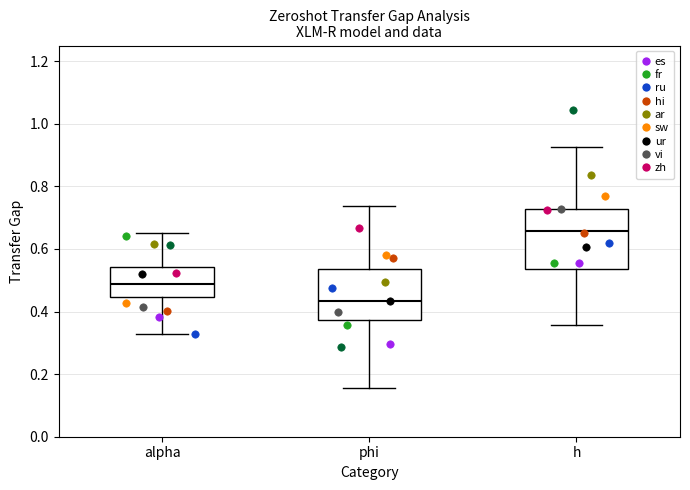

Reading left to right, transcribe this box plot: for each box, give where its median line is, the range the box spans, and where its two whiskers end, as read against the y-axis. The values are not printed on the chart, so give them approximately, as read against the axis.

alpha: median 0.48, box 0.44 to 0.54, whiskers 0.32 to 0.64
phi: median 0.44, box 0.38 to 0.54, whiskers 0.16 to 0.74
h: median 0.66, box 0.54 to 0.72, whiskers 0.36 to 0.92